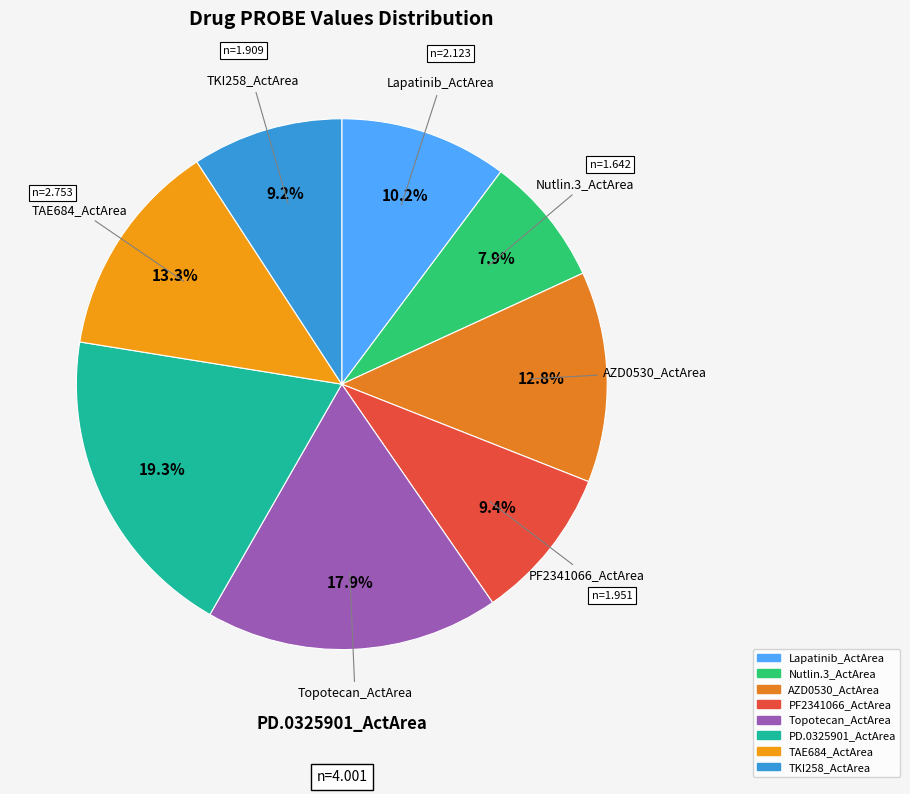

Is there a majority slice in this chart?

No